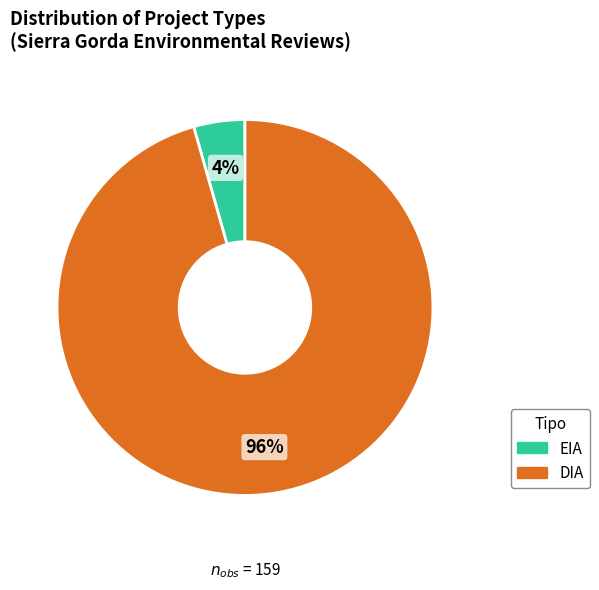

How many slices are in this pie chart?

2